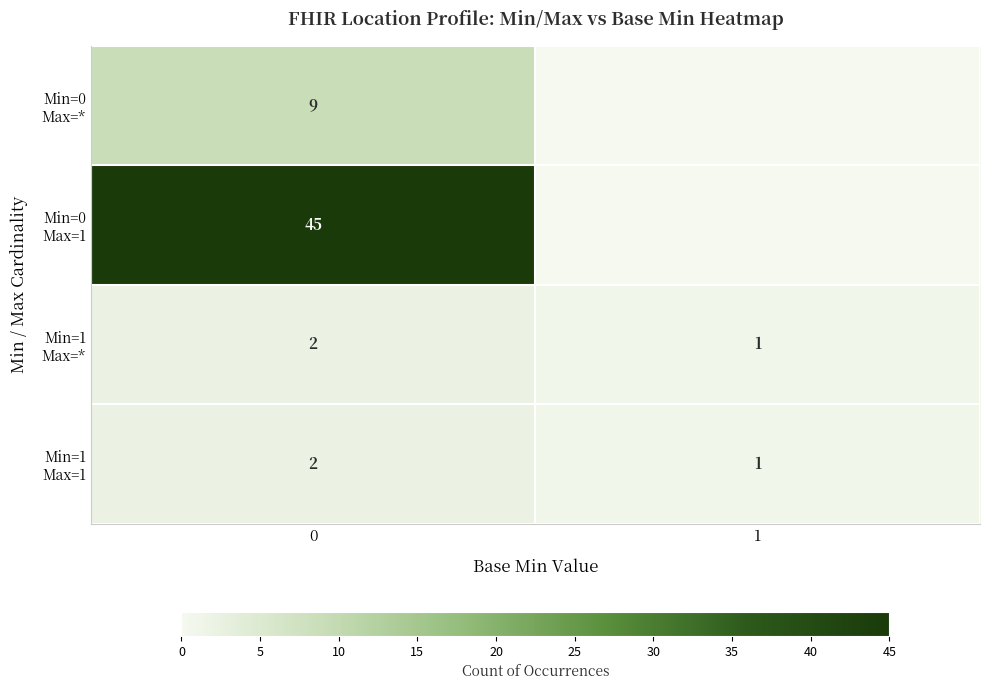

What is the spread (max minus min) of values at 0?

43